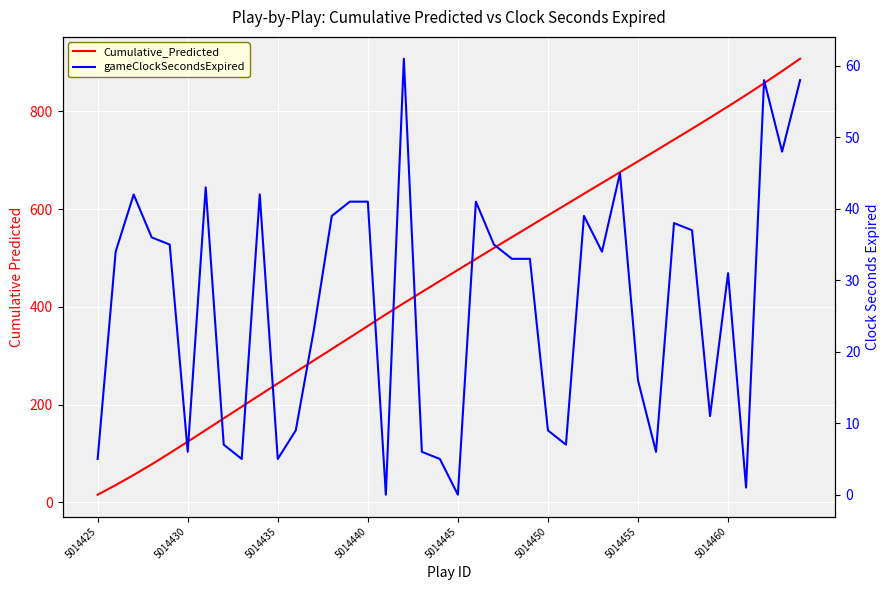

At 5014430, list the series in order from largest to smallest.

Cumulative_Predicted, gameClockSecondsExpired